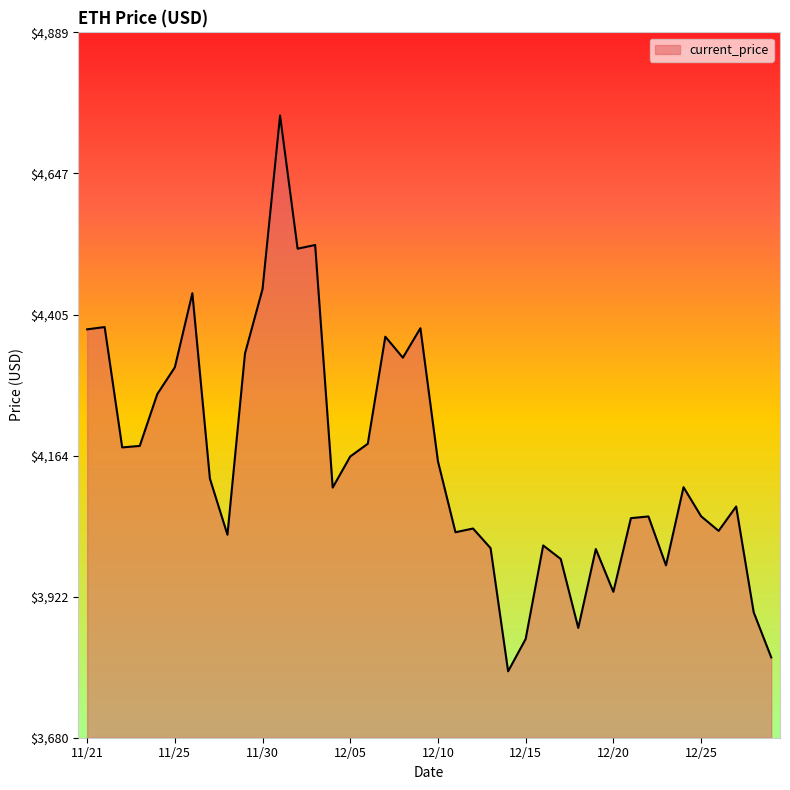

What is the smallest value displayed?

3794.3